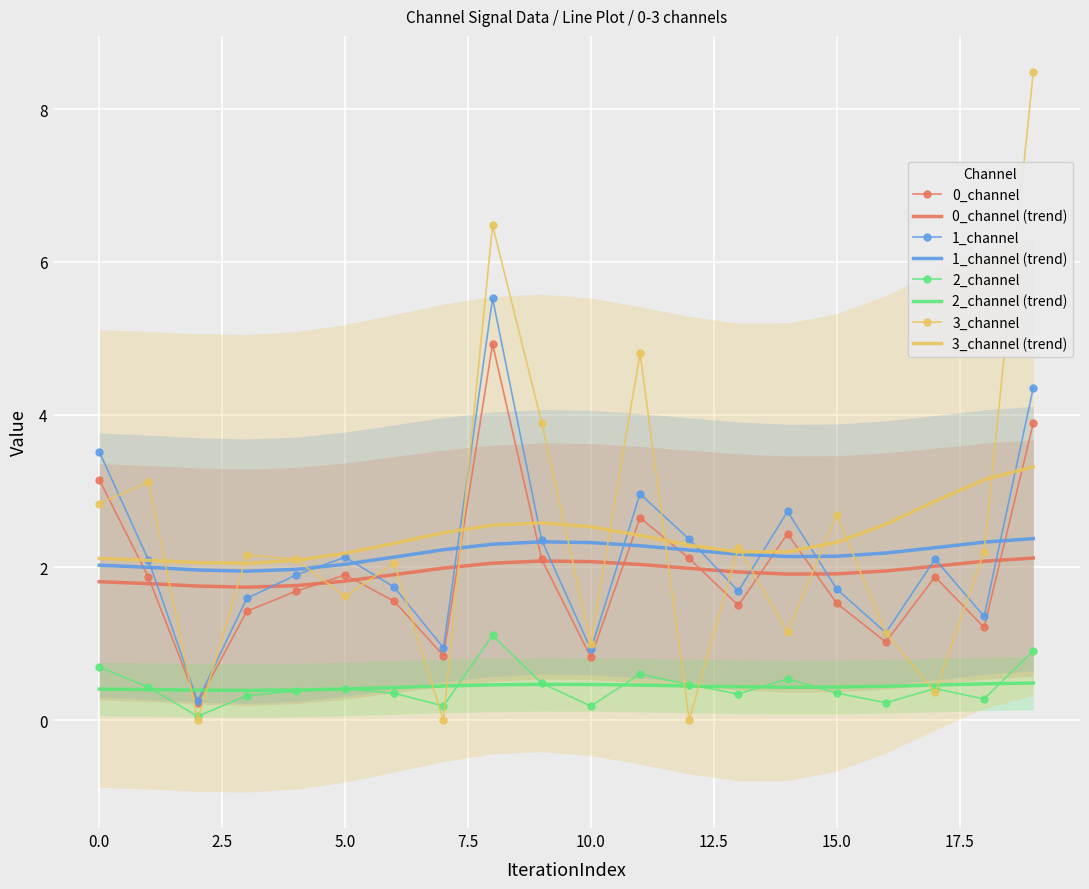

Reading left to right, what are all the values shown in this chart?

0_channel: 3.1	1.9	0.2	1.4	1.7	1.9	1.6	0.8	4.9	2.1	0.8	2.7	2.1	1.5	2.4	1.5	1.0	1.9	1.2	3.9
1_channel: 3.5	2.1	0.2	1.6	1.9	2.1	1.7	0.9	5.5	2.4	0.9	3.0	2.4	1.7	2.7	1.7	1.1	2.1	1.4	4.4
2_channel: 0.7	0.4	0.0	0.3	0.4	0.4	0.4	0.2	1.1	0.5	0.2	0.6	0.5	0.3	0.5	0.4	0.2	0.4	0.3	0.9
3_channel: 2.8	3.1	0.0	2.2	2.1	1.6	2.1	0.0	6.5	3.9	1.0	4.8	0.0	2.3	1.2	2.7	1.1	0.4	2.2	8.5